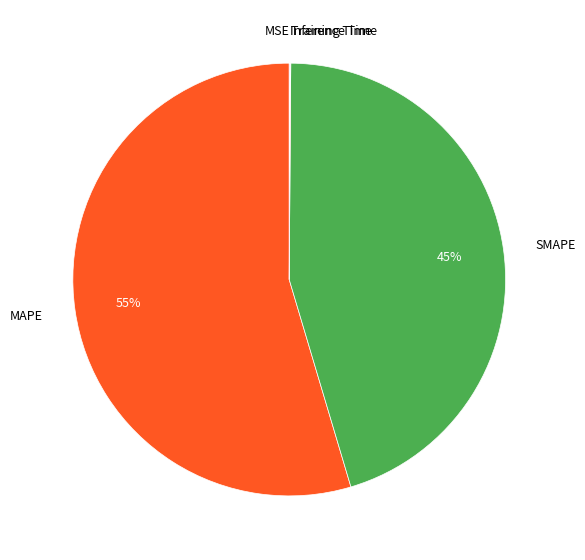

Which category accounts for the majority?

MAPE